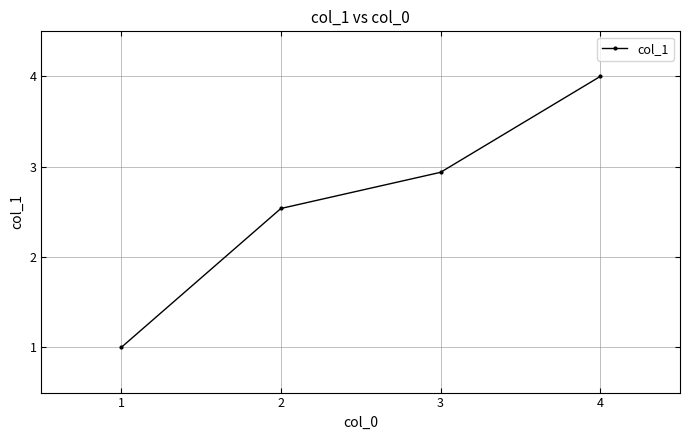

Does the chart display data point markers on the line(s)?

Yes